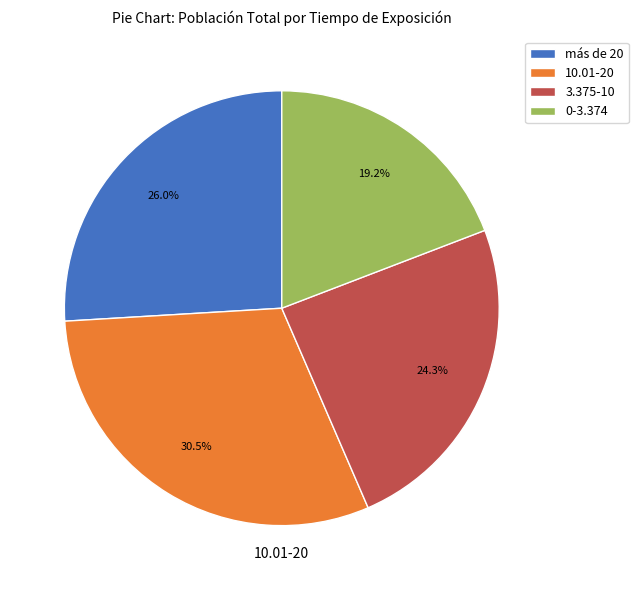

To the nearest percent, what is the difference between the 0-3.374 and más de 20 slice percentages?

7%